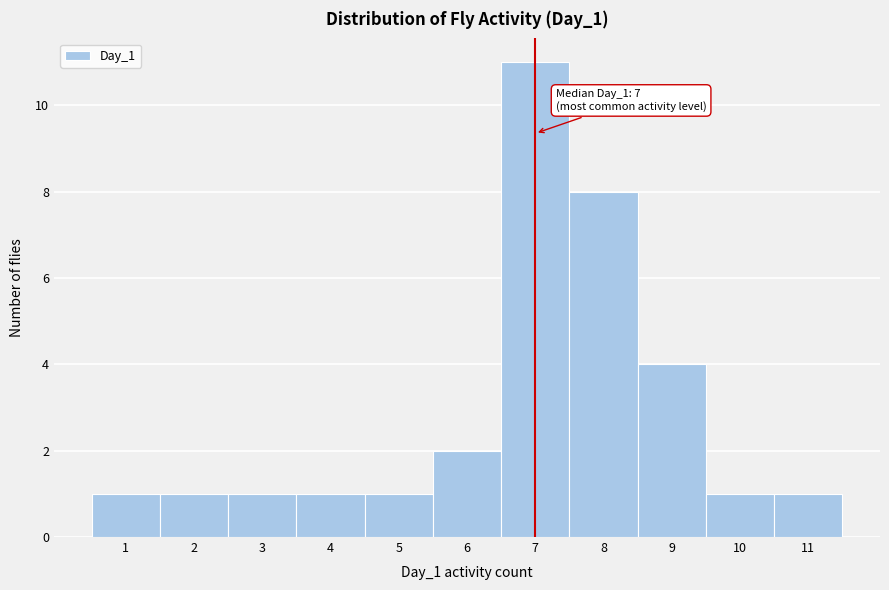

Which range on the x-axis has the tallest bar?

6.5 to 7.5